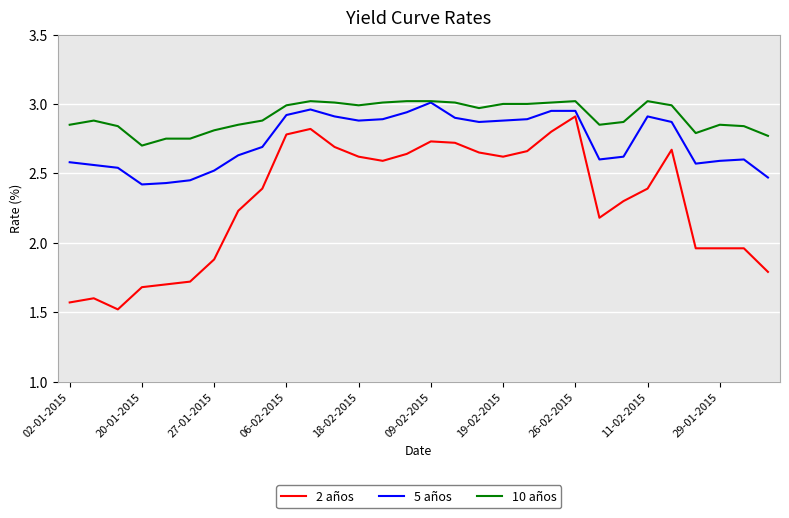

At how many categories does at least one series exceed 2?

30